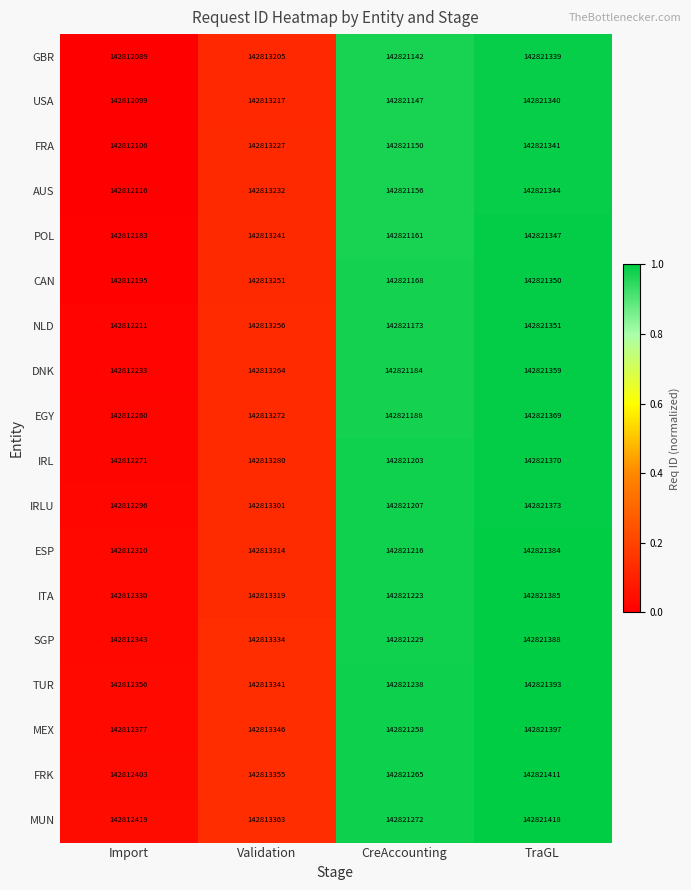

Count the number of categories in the chart.

4